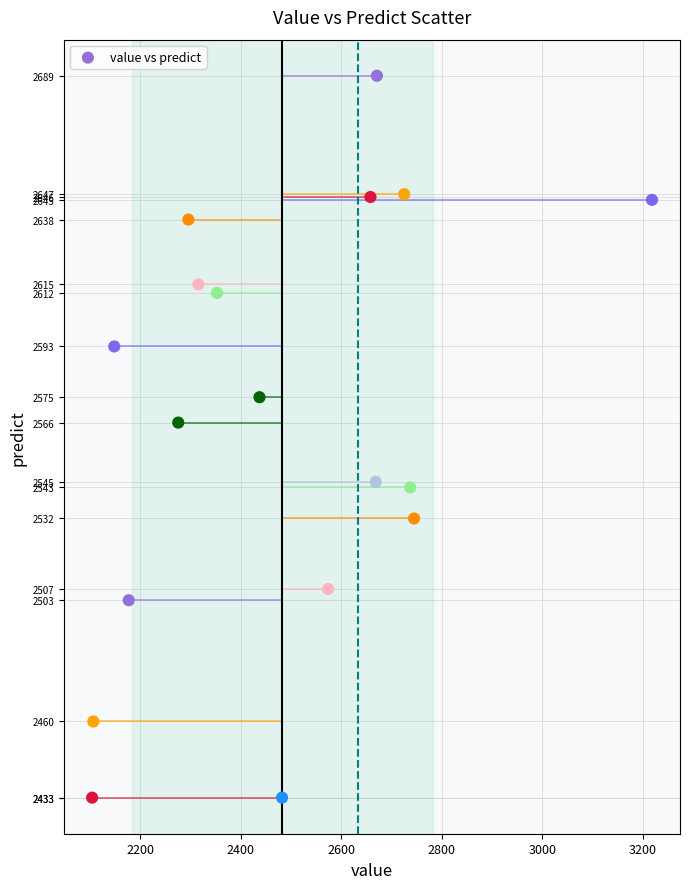

What is the range of Y values (max minus min)?

256